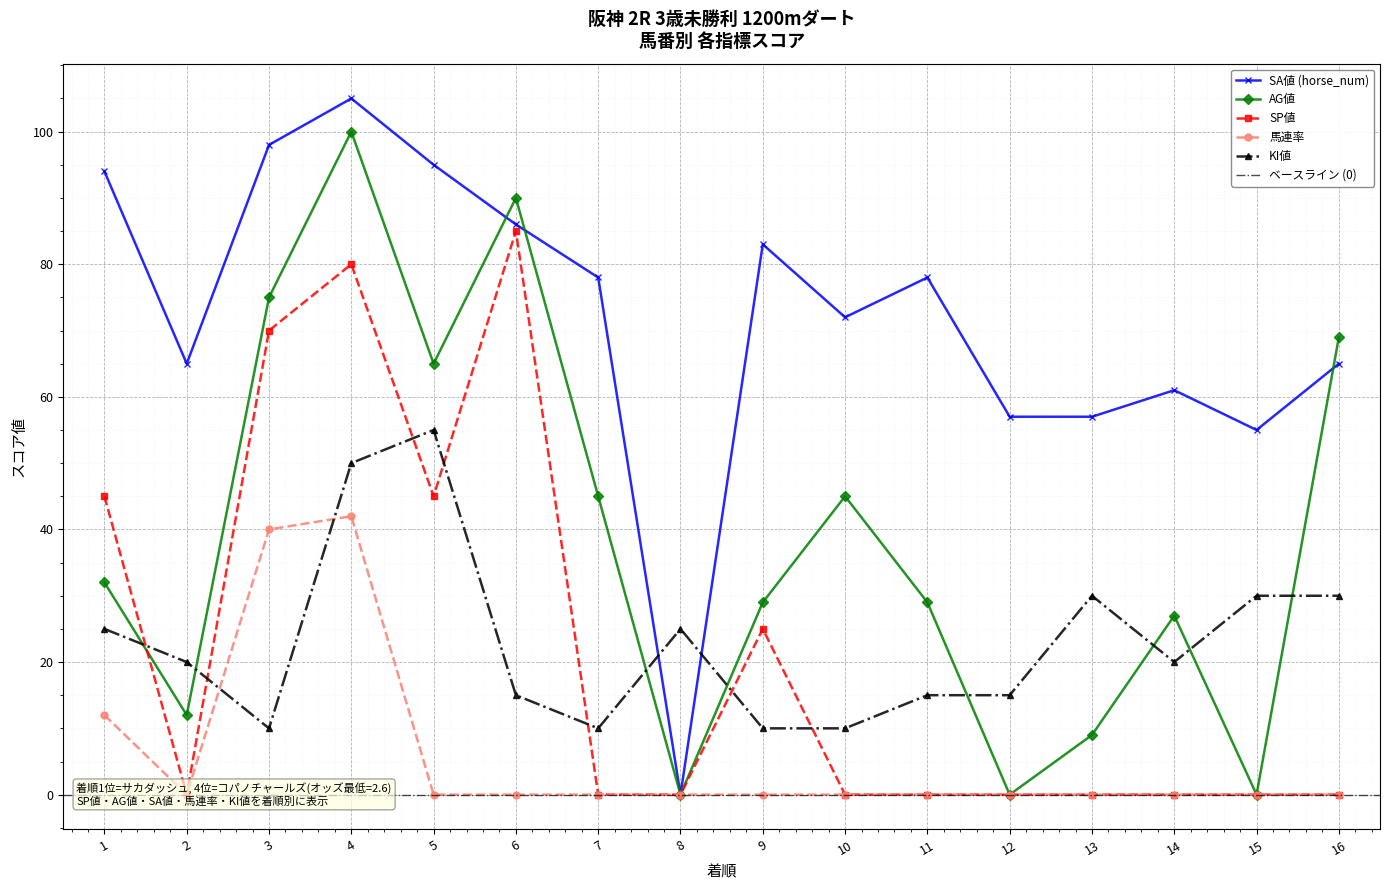

Count the SP値 values in the range 0 to 45.

13